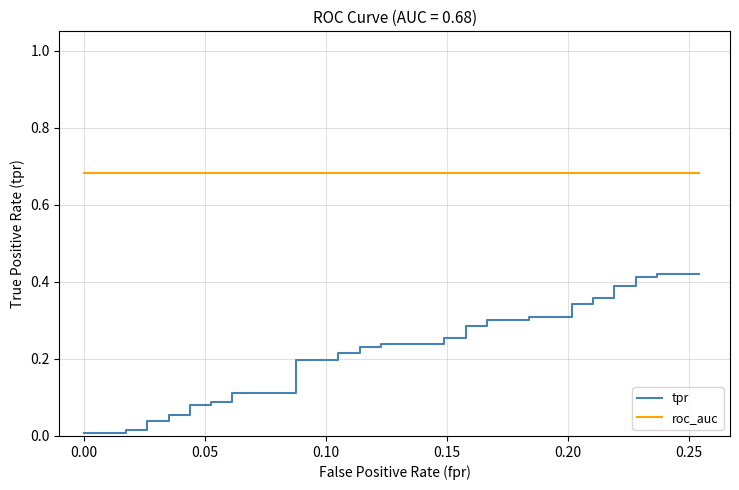

Does the chart have visible grid lines?

Yes